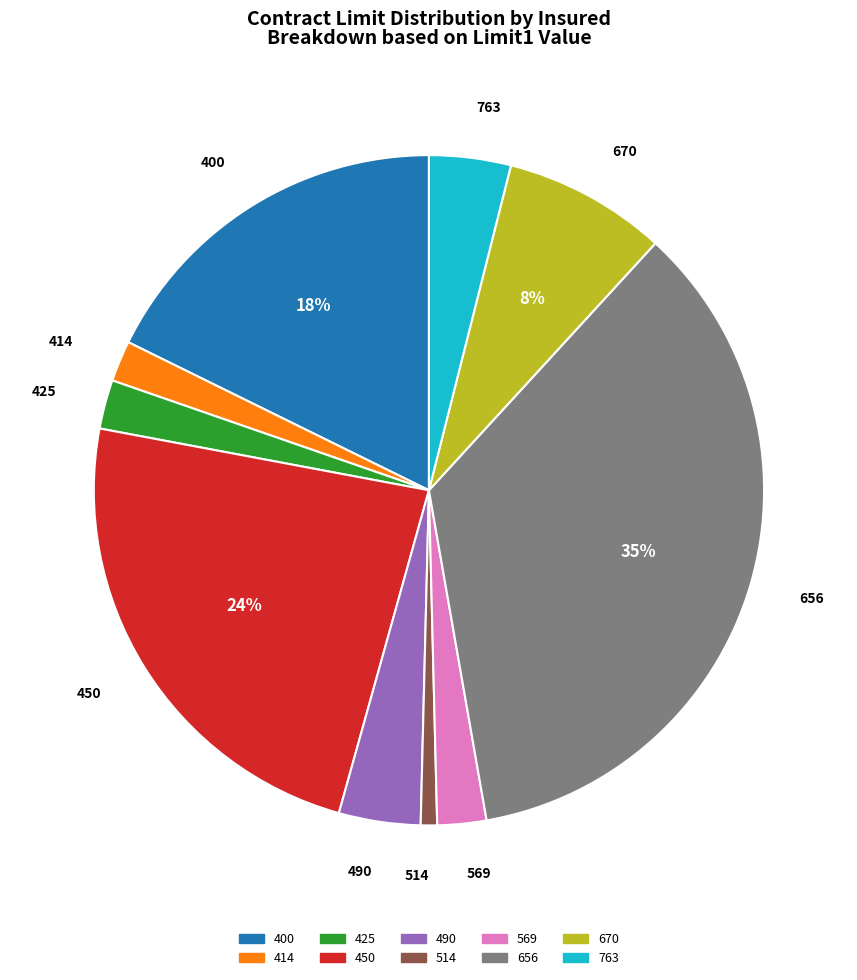

Which has a higher value, 490 or 414?

490